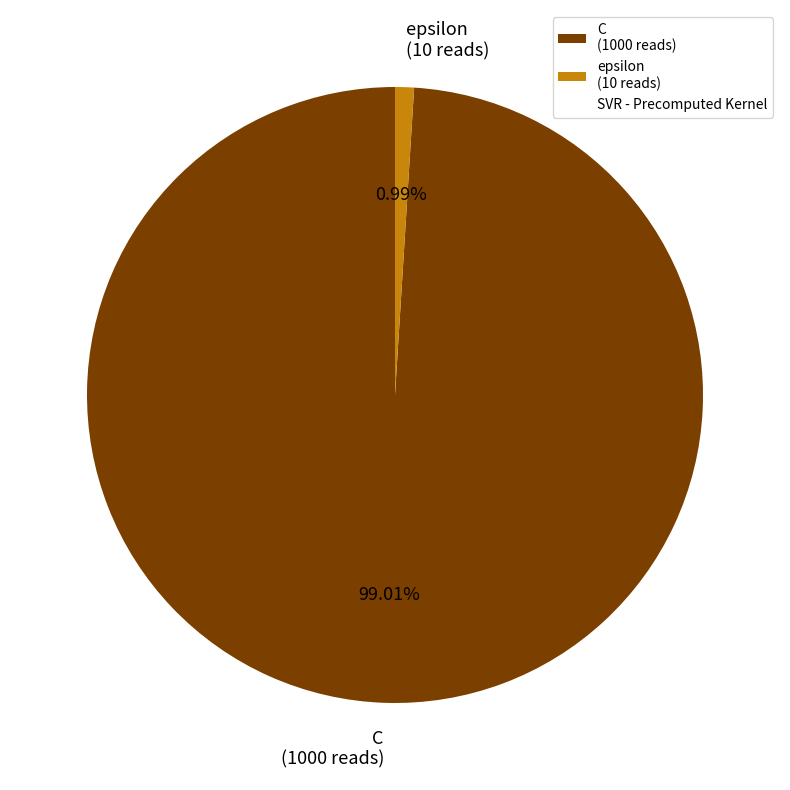

Count the number of slices in the pie.

2